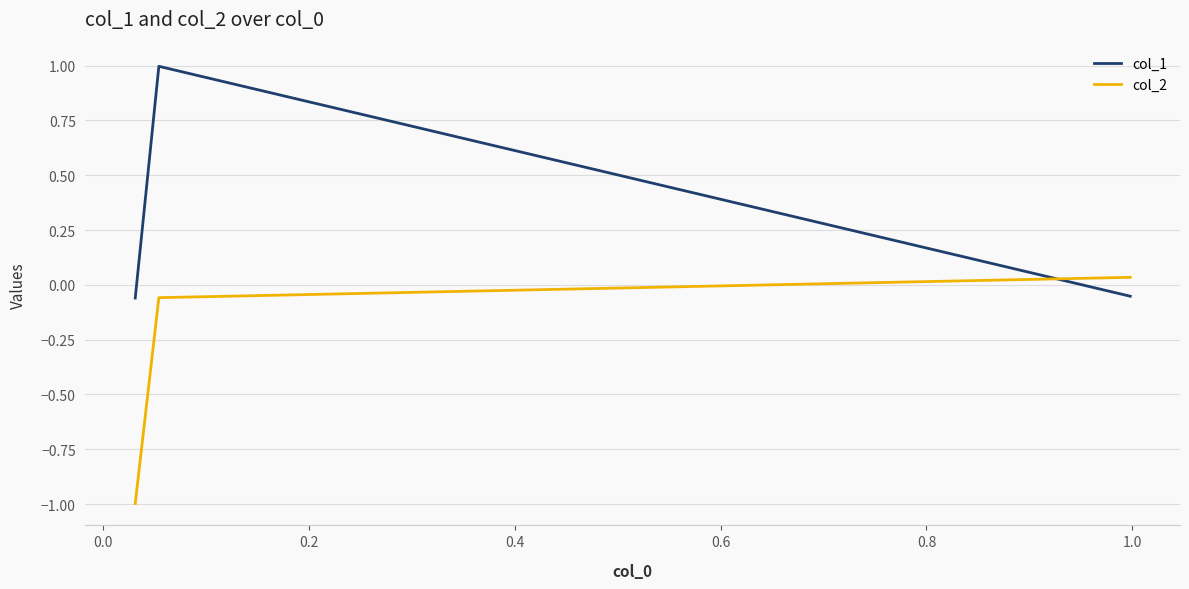

List the series in order of their overall mean, lowest first.

col_2, col_1